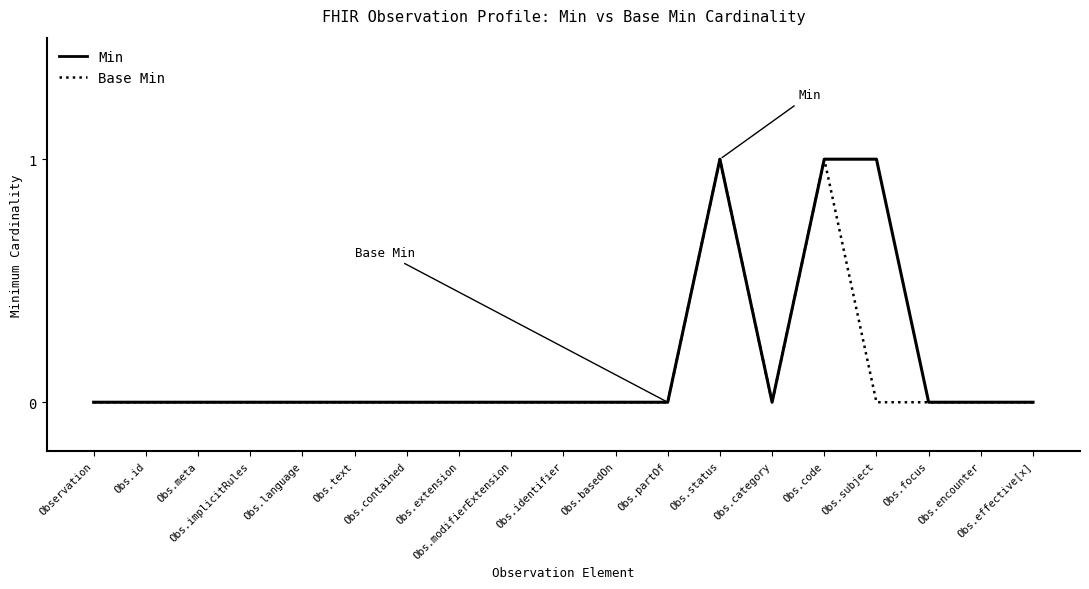

What is the difference between the second highest and second lowest values in the Base Min series?

1